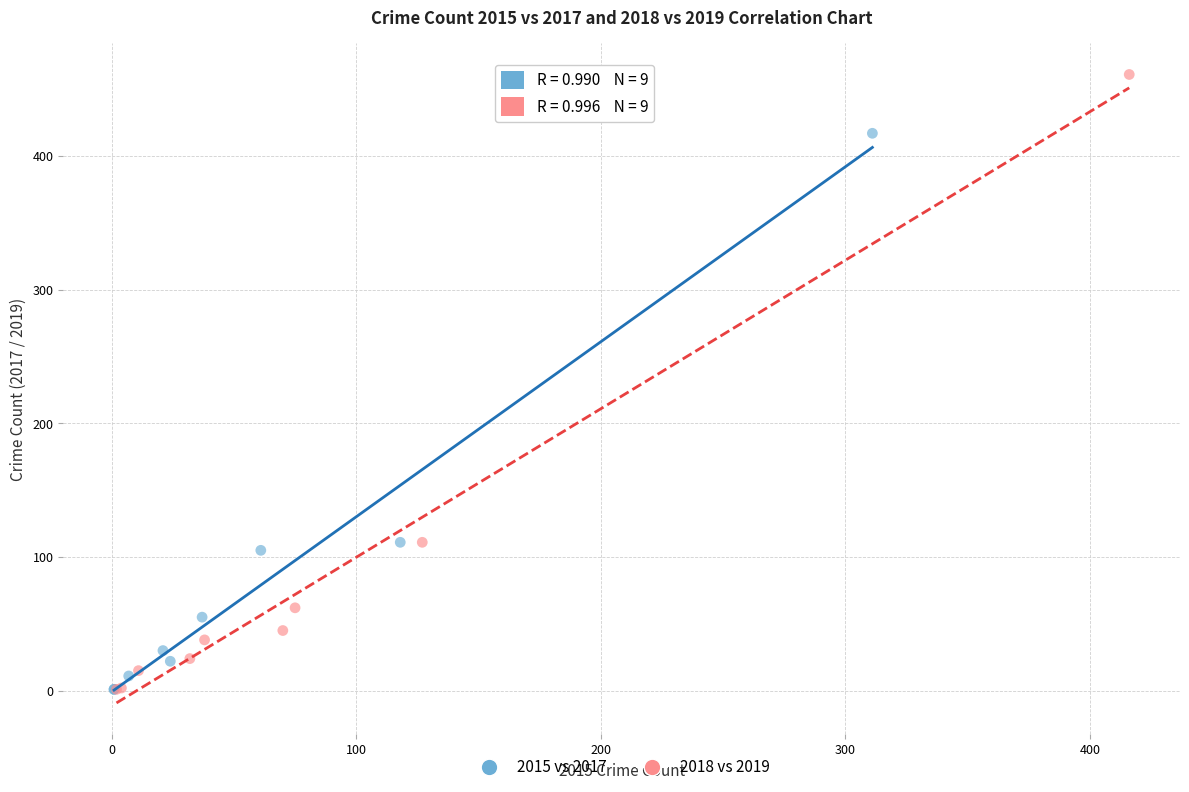

Which series has the widest spread of Y values?

2018 vs 2019